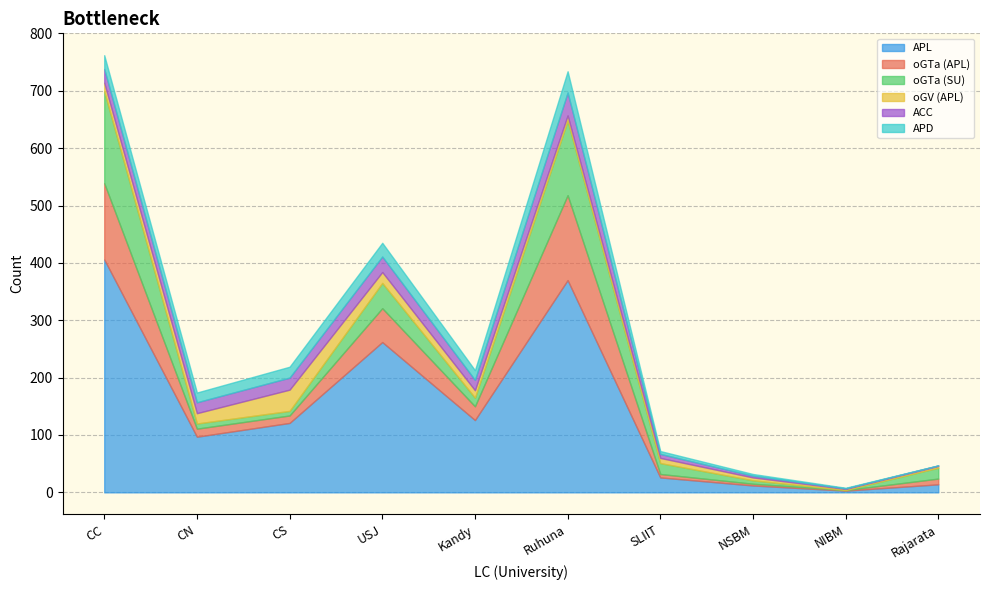

Count the number of data series in this chart.

6